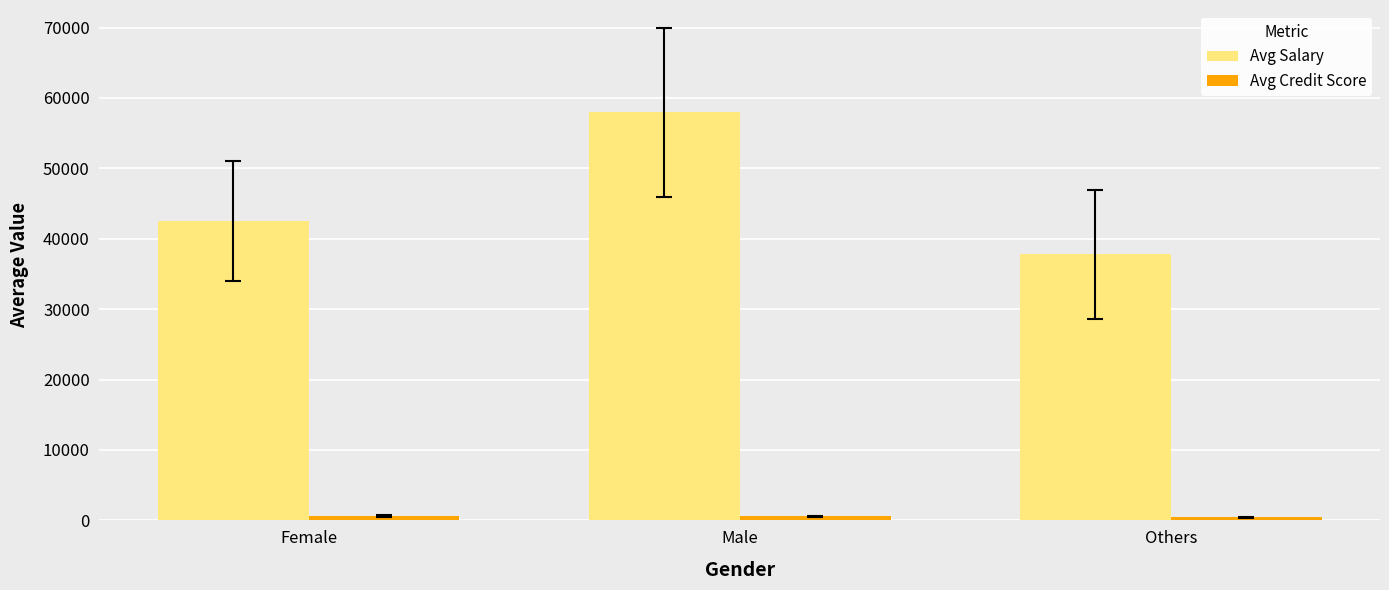

Which category has the lowest value in the Avg Salary series?

Others